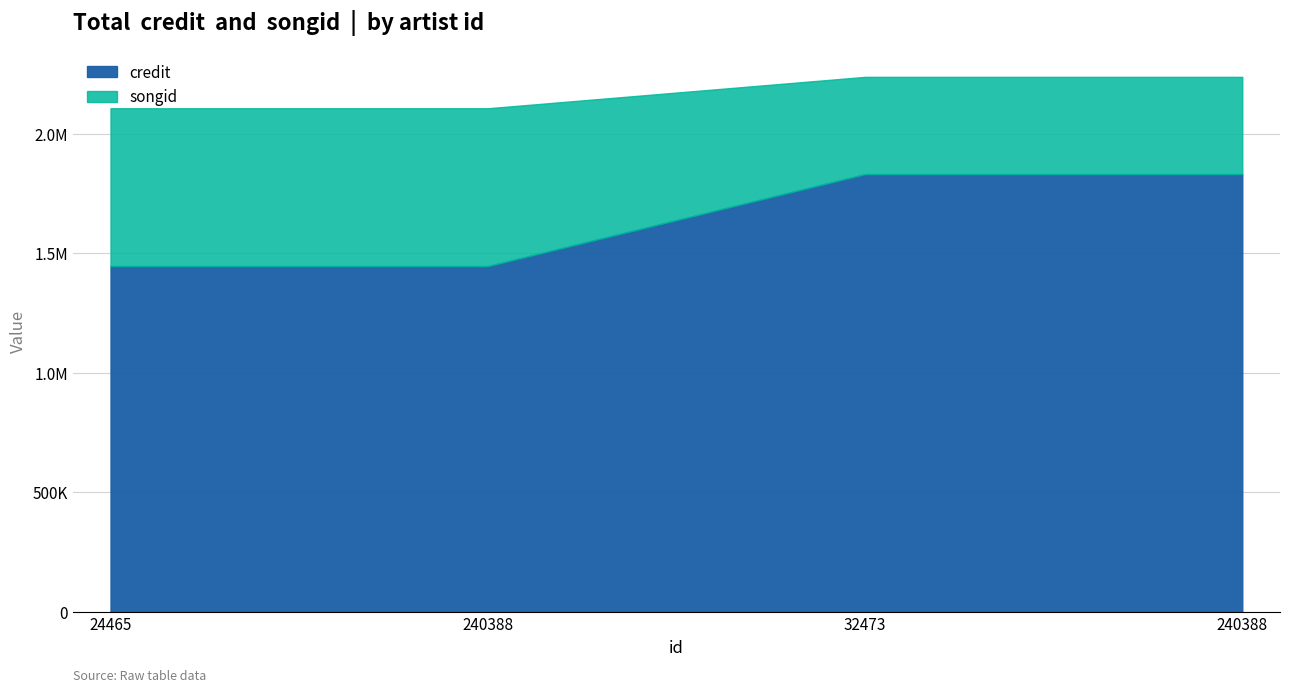

What is the label of the 3rd point from the right?

240388